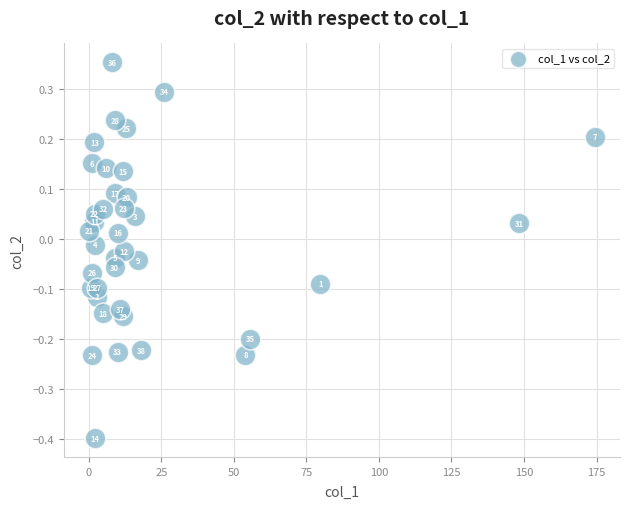

What is the range of Y values (max minus min)?

0.8